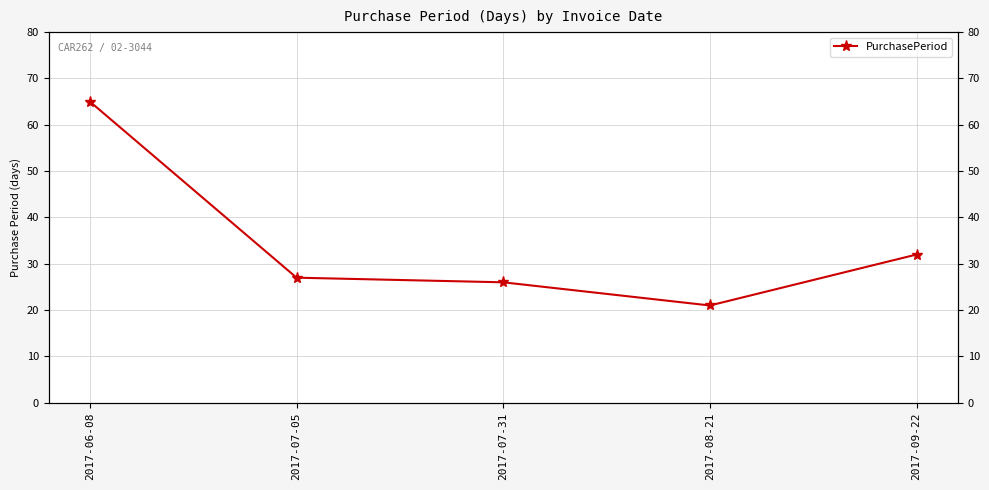

Rank the categories by value from lowest to highest.

2017-08-21, 2017-07-31, 2017-07-05, 2017-09-22, 2017-06-08